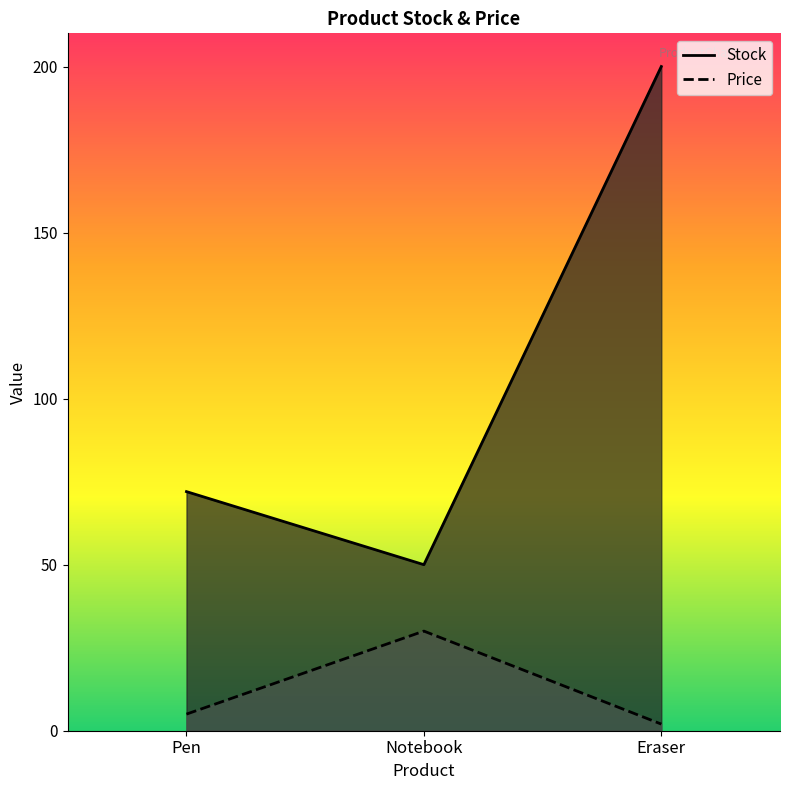

What is the lowest value of the Stock series?

50